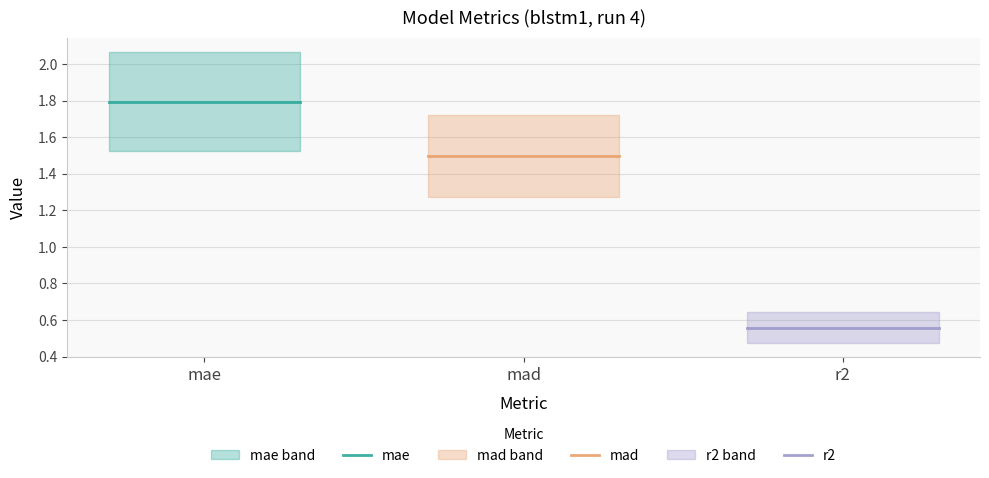

What are all the series names shown in the legend?

mae, mad, r2